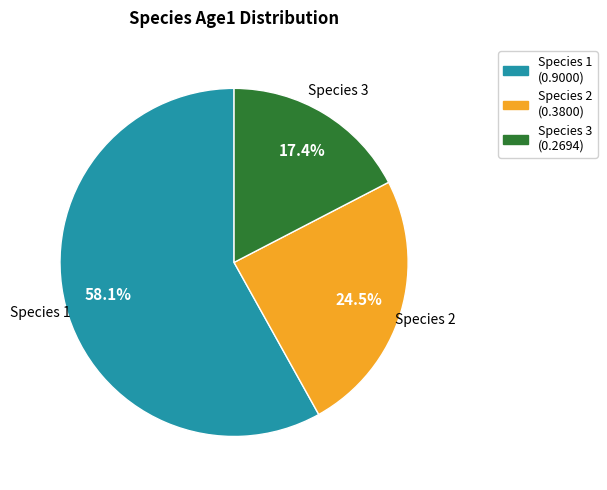

What is the majority slice?

Species 1